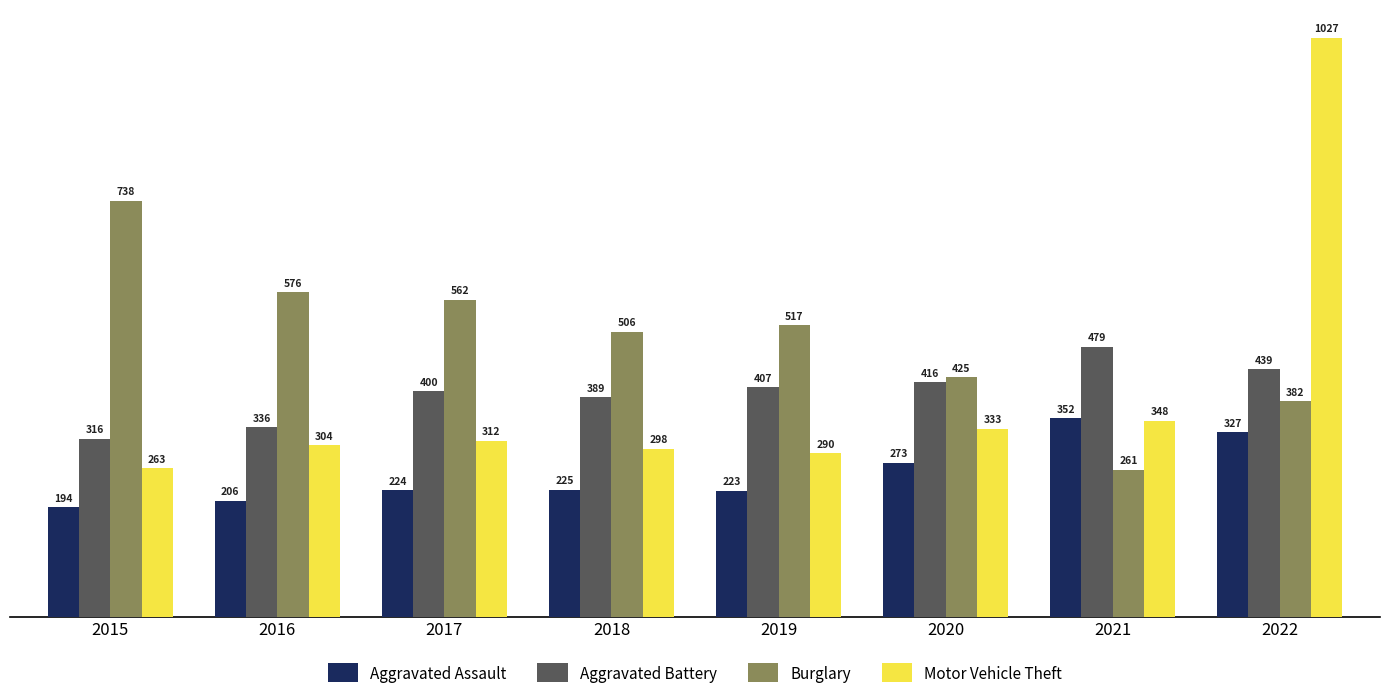

How many categories are shown in the chart?

8